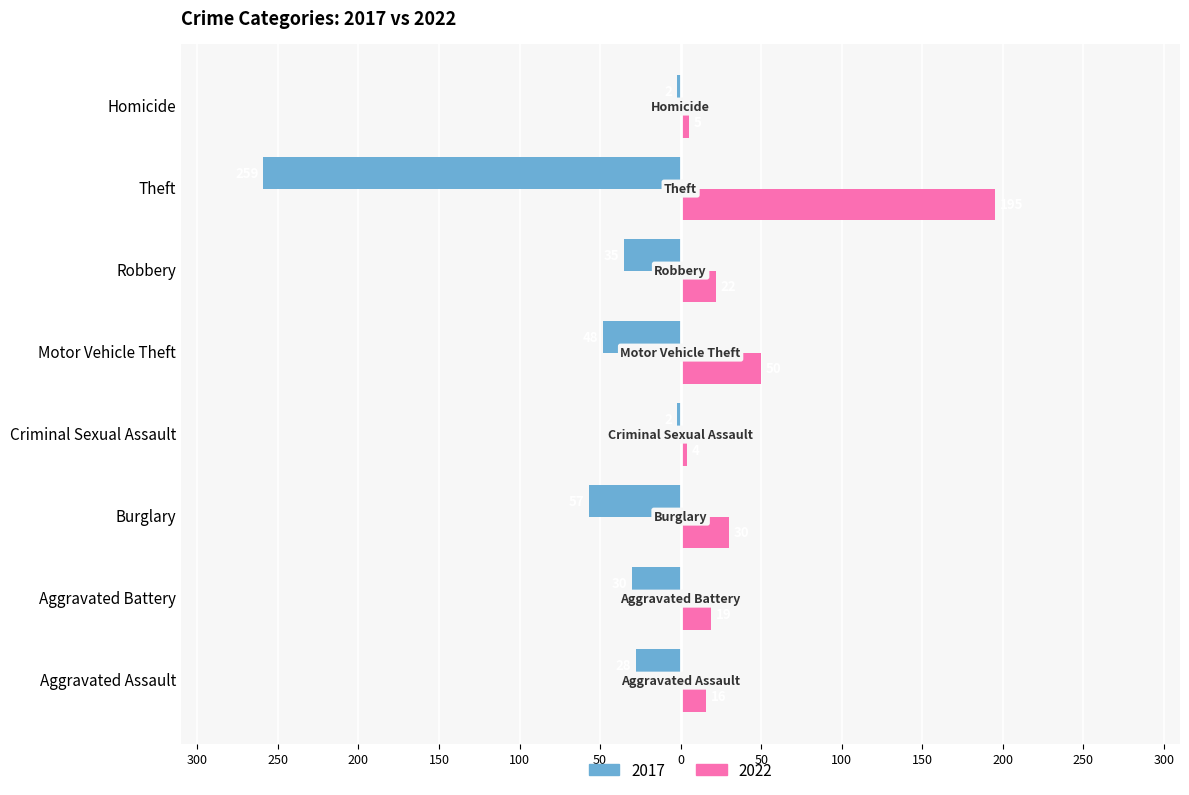

Is it true that 2017 equals -3 at Homicide?

False